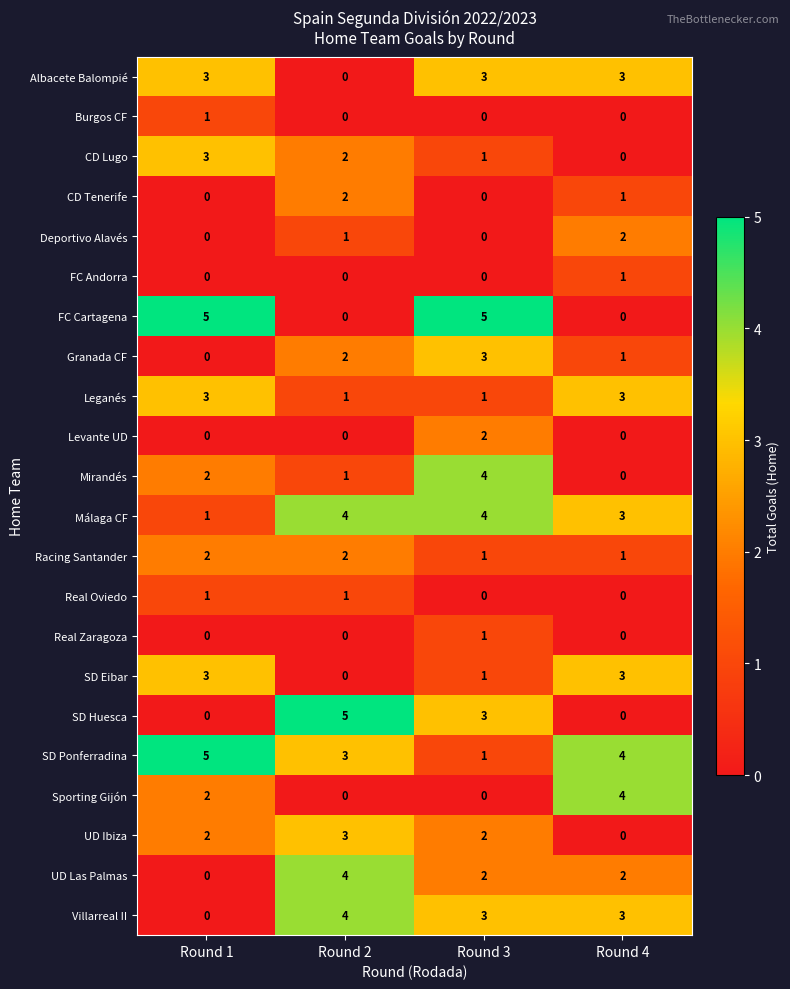

What is the difference between the highest and lowest values at Round 4?

4